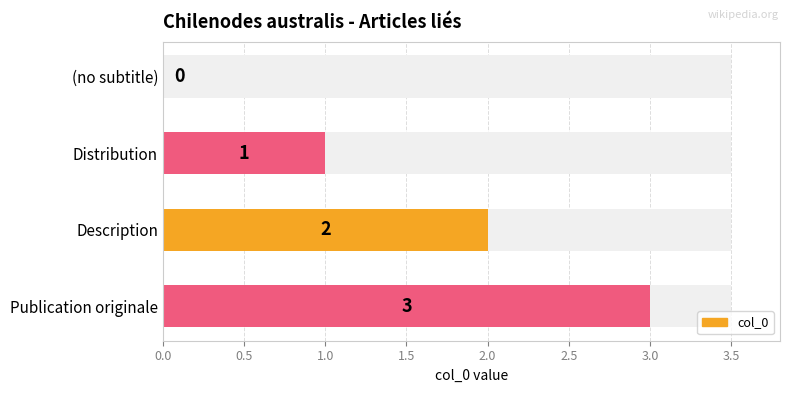

What is the difference between the maximum and minimum values?

3